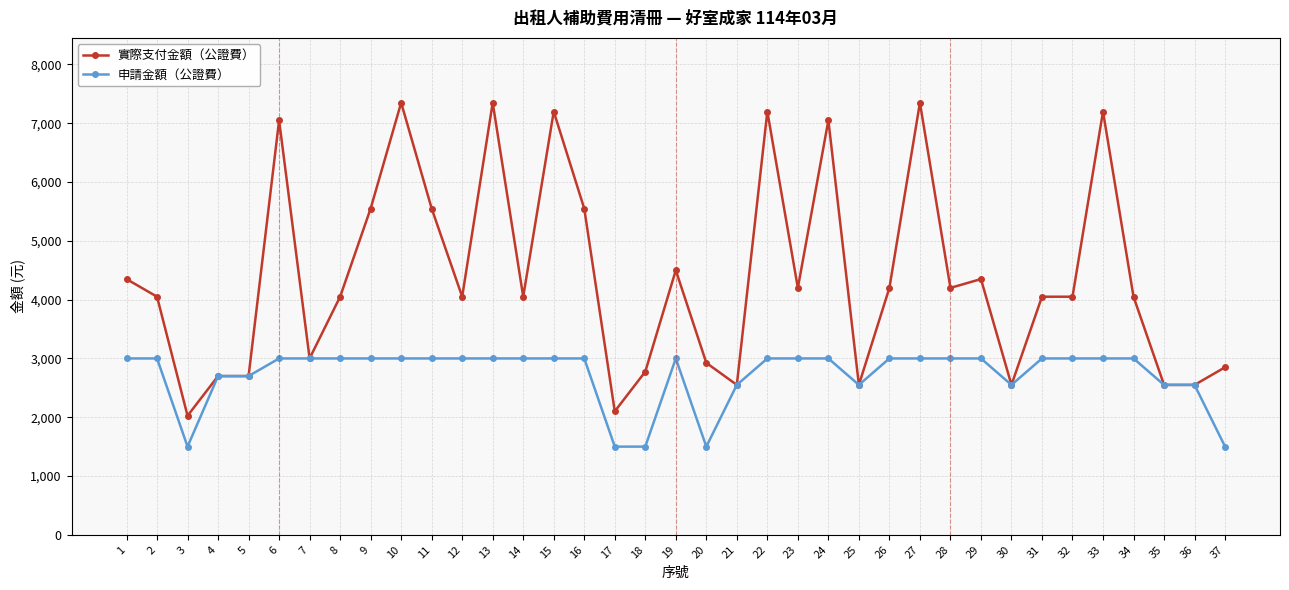

Which series has the largest total across all categories?

實際支付金額（公證費）